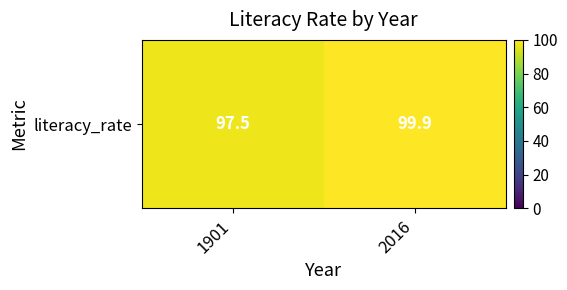

Where does the data first go above 99?

2016